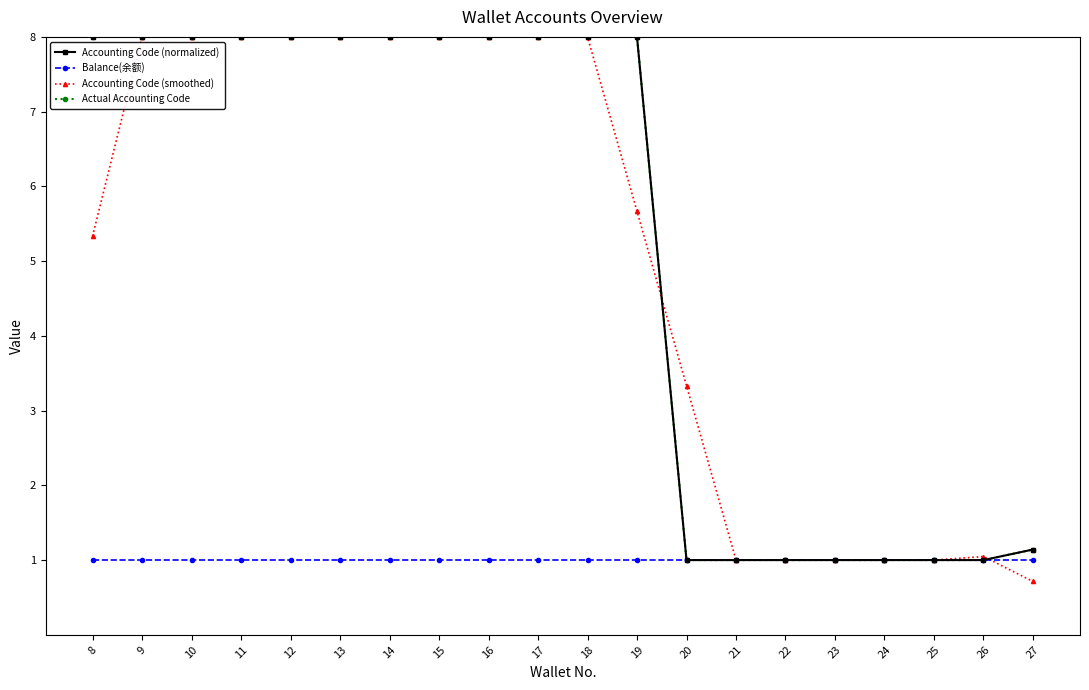

How many times do Accounting Code (smoothed) and Balance(余额) cross each other?

1